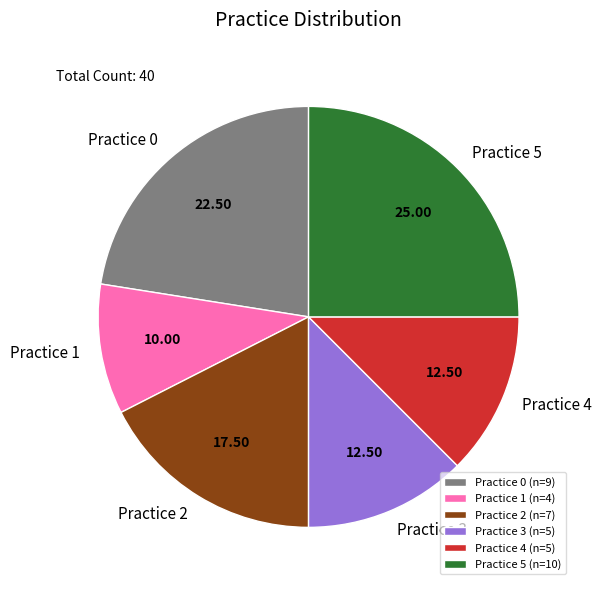

Is there a majority slice in this chart?

No